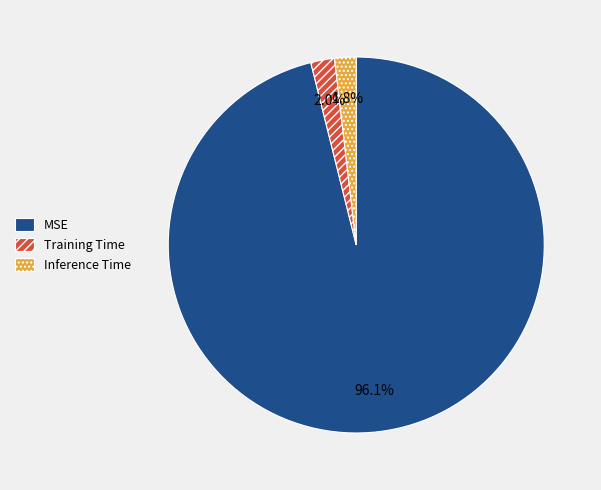

To the nearest percent, what is the combined percentage of Inference Time and MSE?

98%